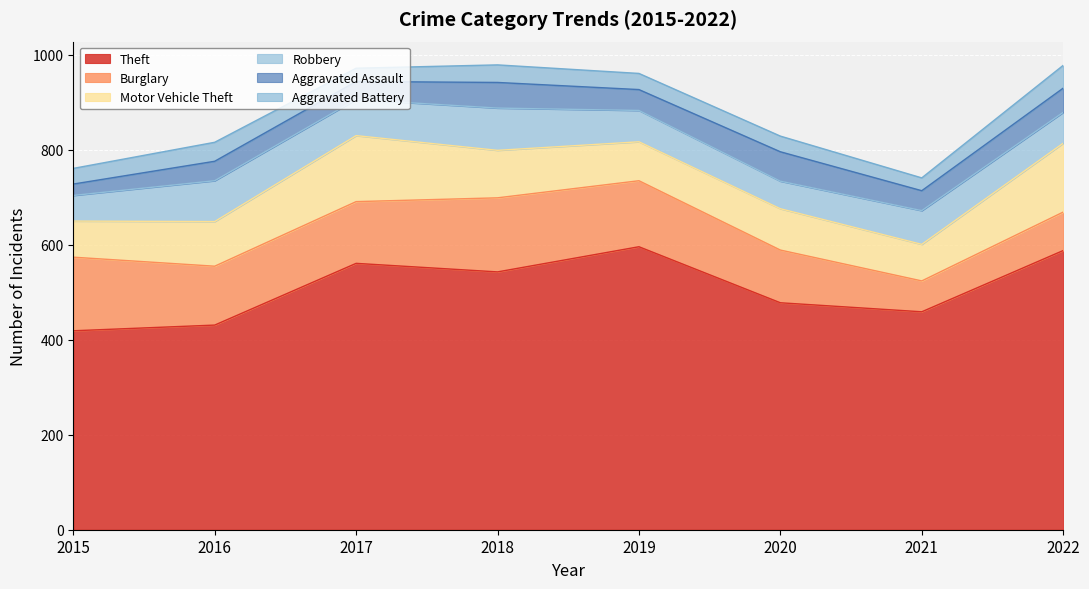

Reading left to right, what are all the values shown in this chart?

Theft: 2015=419	2016=431	2017=561	2018=543	2019=596	2020=478	2021=459	2022=588
Burglary: 2015=155	2016=124	2017=130	2018=156	2019=139	2020=111	2021=65	2022=81
Motor Vehicle Theft: 2015=76	2016=94	2017=139	2018=100	2019=82	2020=87	2021=77	2022=145
Robbery: 2015=54	2016=86	2017=76	2018=89	2019=66	2020=58	2021=71	2022=65
Aggravated Assault: 2015=24	2016=41	2017=38	2018=54	2019=44	2020=62	2021=42	2022=51
Aggravated Battery: 2015=33	2016=40	2017=28	2018=37	2019=34	2020=33	2021=27	2022=48